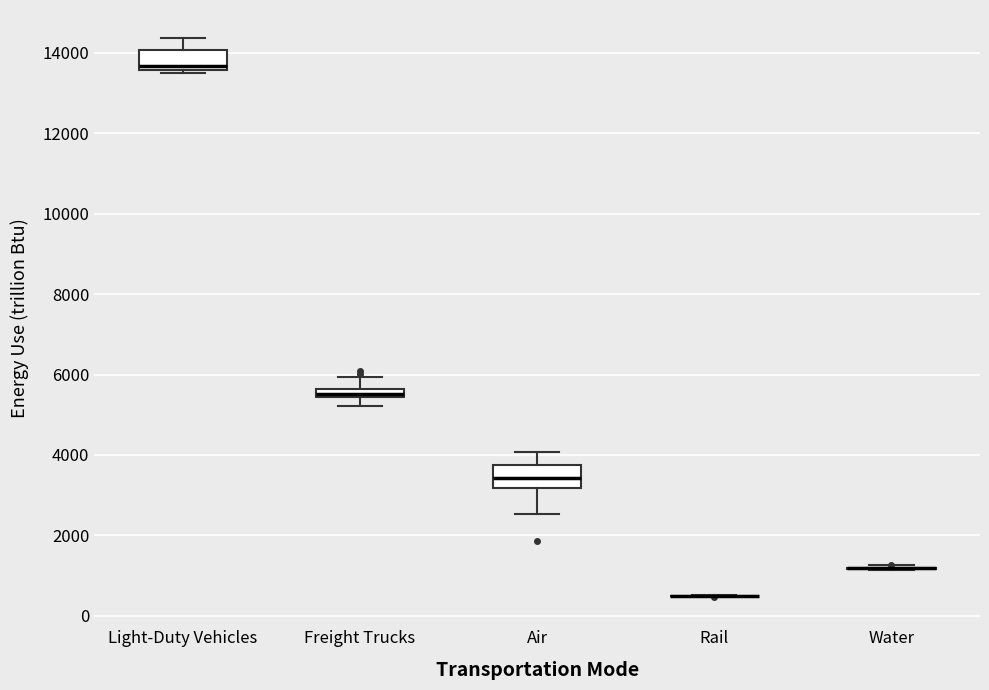

Where does the upper whisker of the box for Freight Trucks end on the y-axis? The values are not printed on the chart, so give them approximately, as read against the axis.

6000